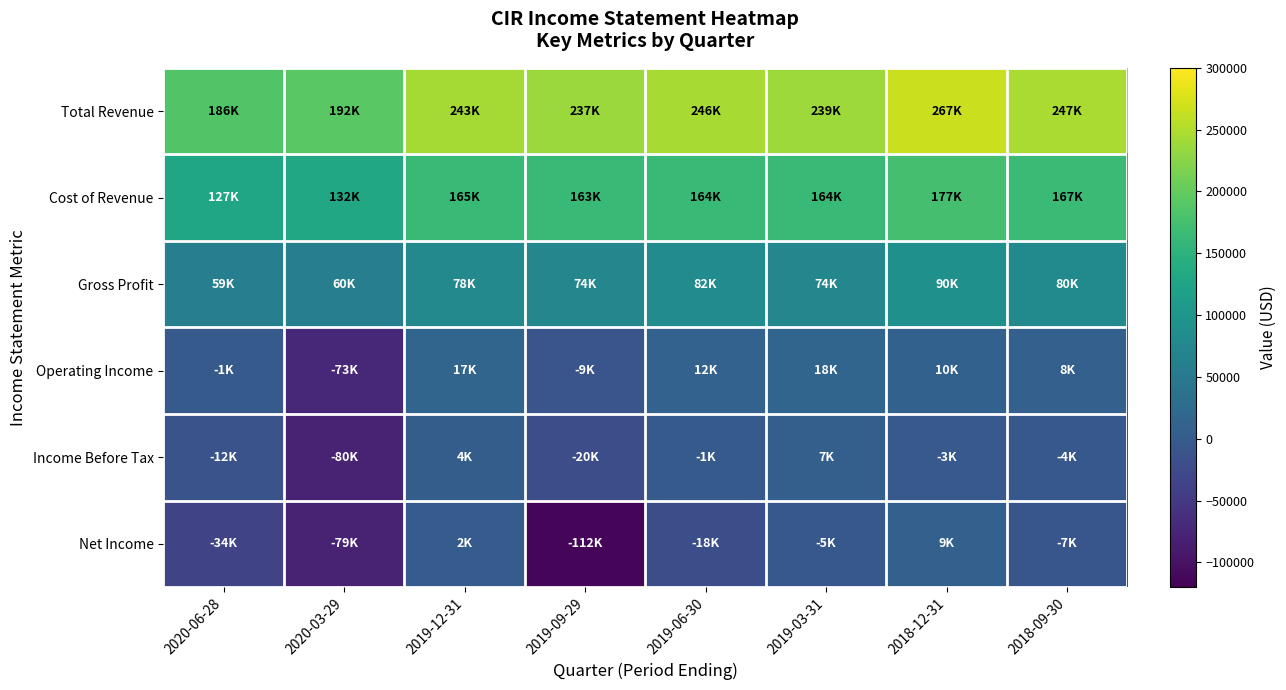

Between 2019-12-31 and 2018-12-31, which is larger?

2018-12-31